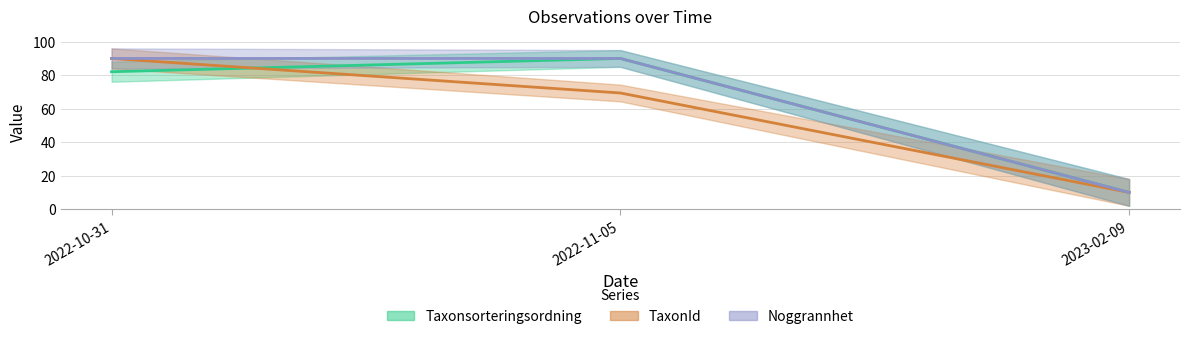

What value does the TaxonId series have at 2022-10-31?

90.0